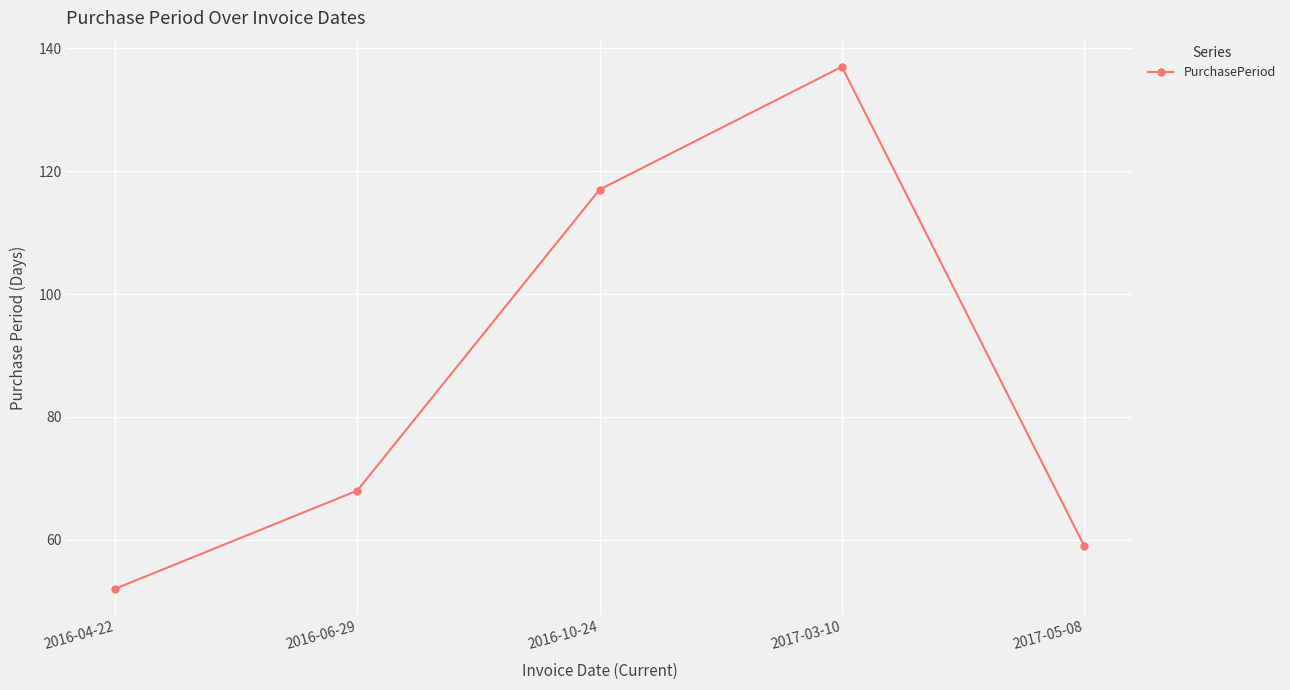

The value at 2016-06-29 is 44. True or false?

False